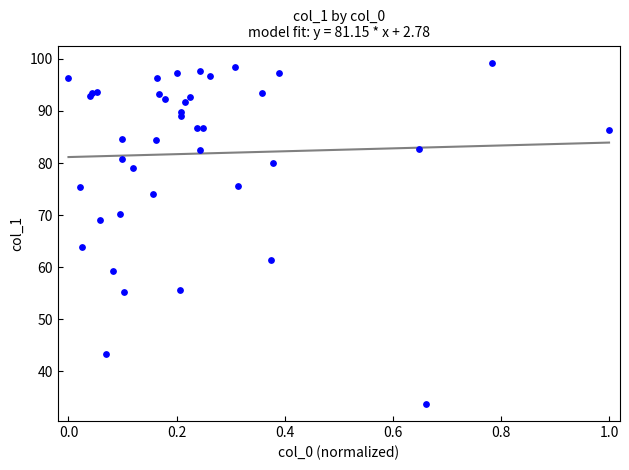

What Y value in the scatter plot is closest to 66?

63.9